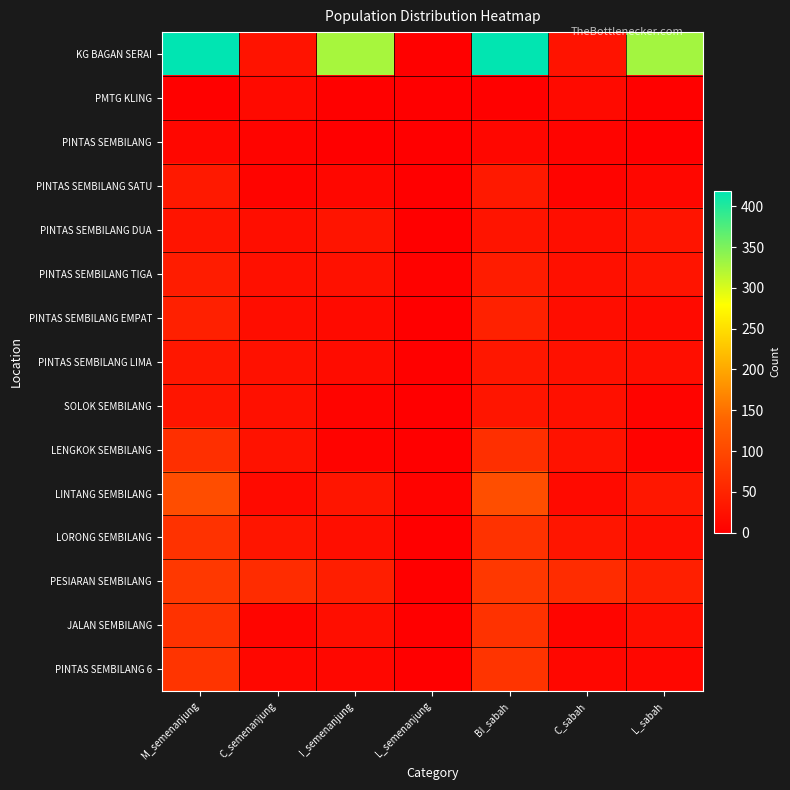

Which series has the widest spread of values?

KG BAGAN SERAI